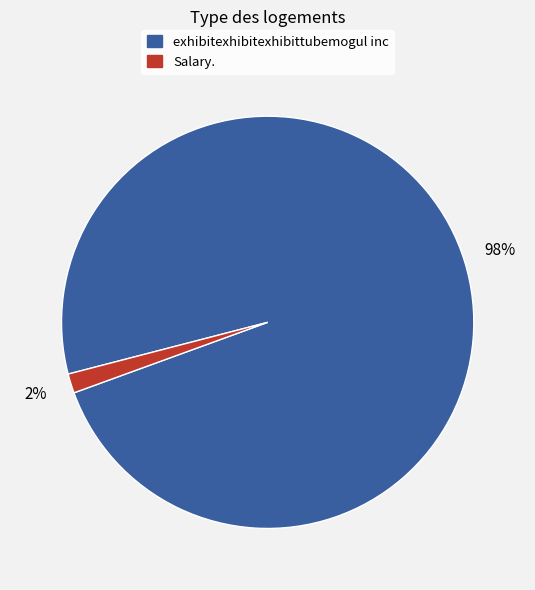

Count the number of slices in the pie.

2